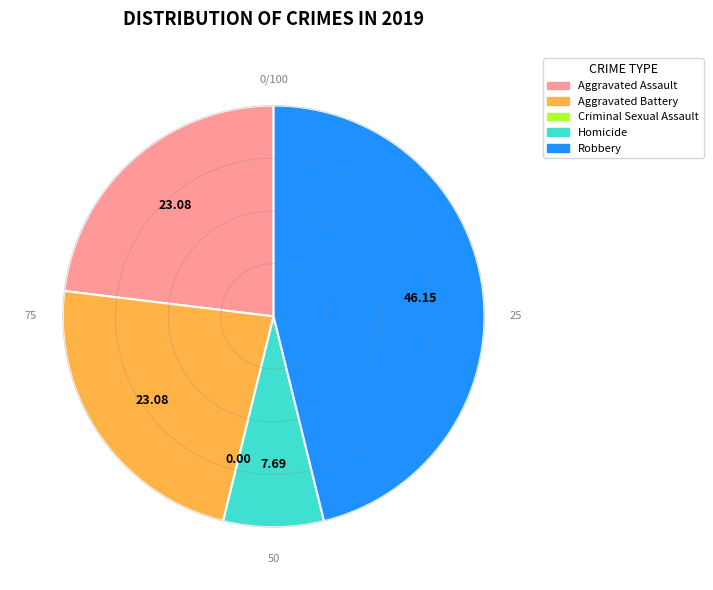

Approximately how many times larger is the value at Robbery compared to Homicide?

6.0